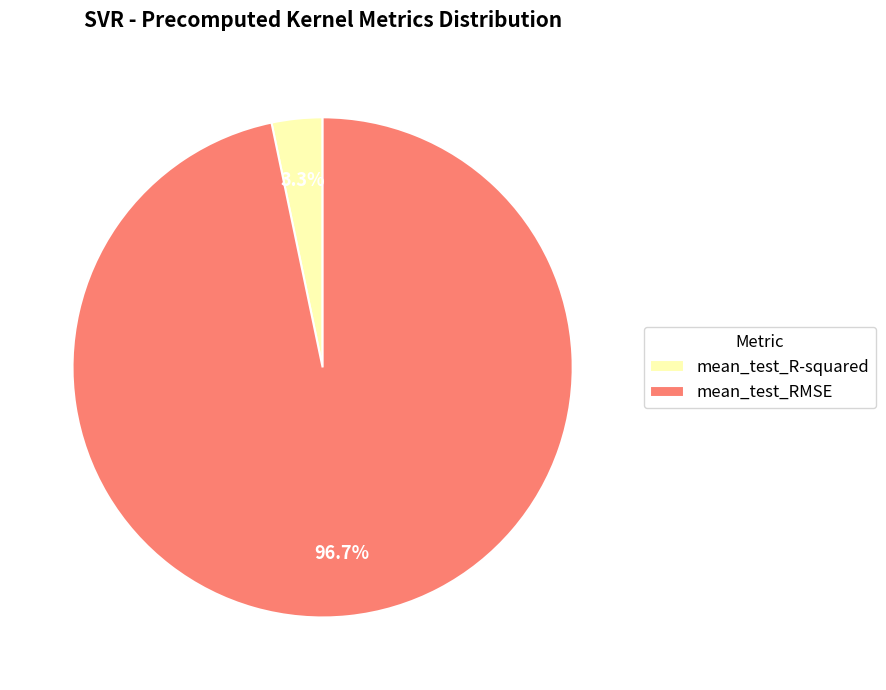

Is it true that mean_test_R-squared is 3% of the pie?

True